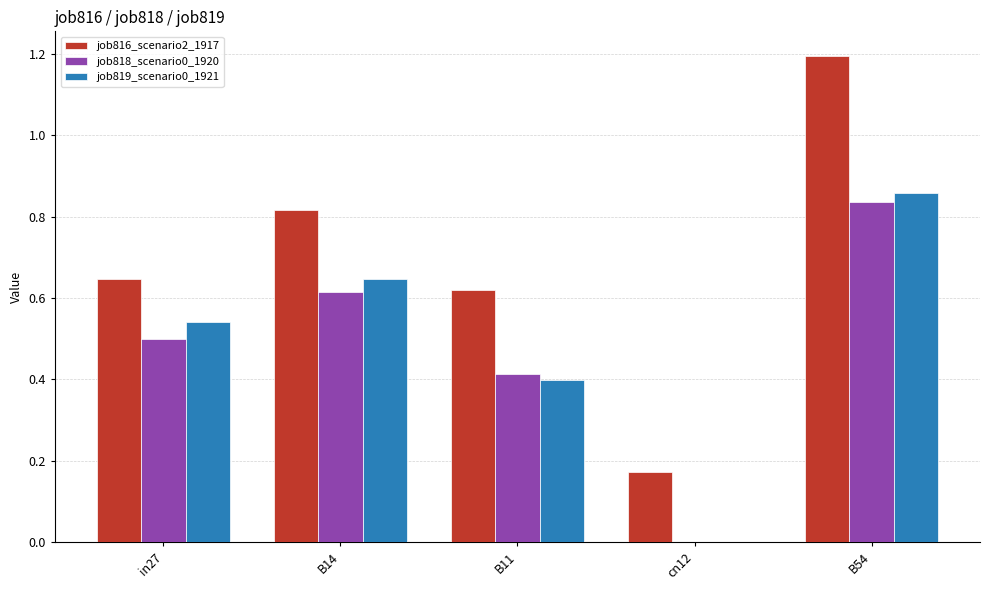

Between in27 and B11, which series saw the biggest shift?

job819_scenario0_1921